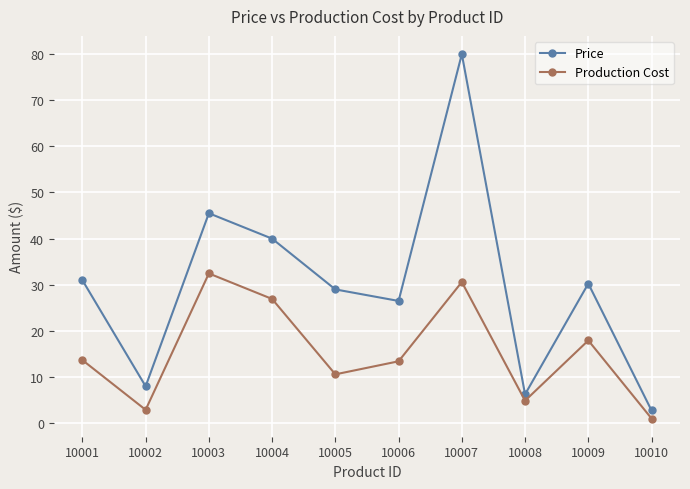

At which label does Price reach its peak?

10007